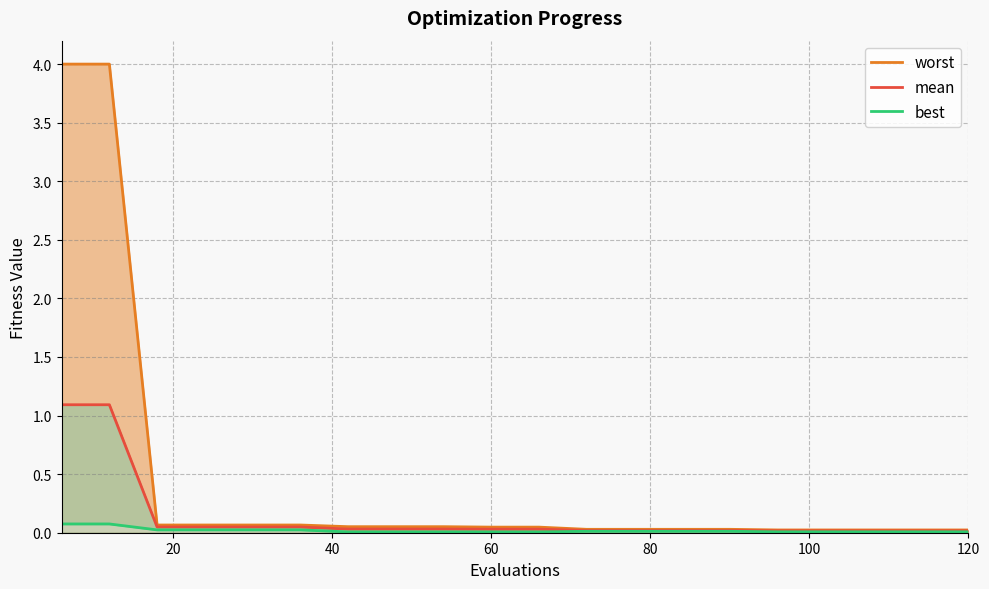

The worst series shows 0.1 at 14. True or false?

False